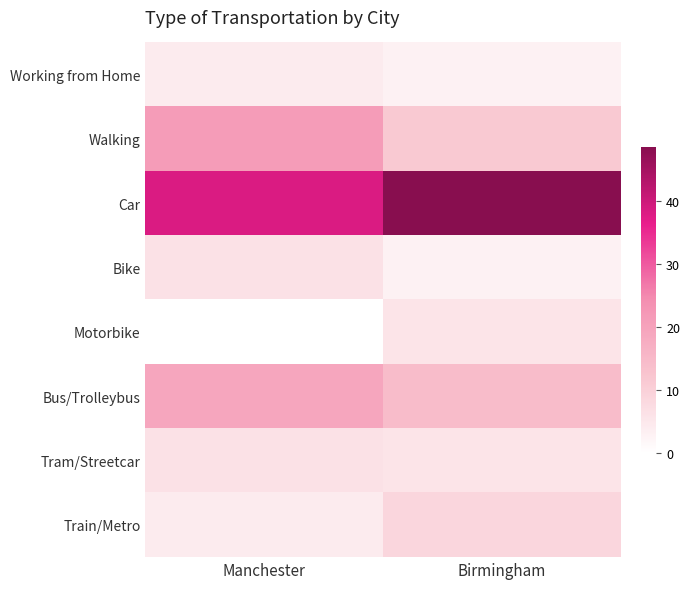

Reading left to right, what are all the values shown in this chart?

Working from Home: Manchester=4.3	Birmingham=2.9
Walking: Manchester=21.3	Birmingham=11.4
Car: Manchester=38.3	Birmingham=48.6
Bike: Manchester=6.4	Birmingham=2.9
Motorbike: Manchester=0.0	Birmingham=5.7
Bus/Trolleybus: Manchester=19.1	Birmingham=14.3
Tram/Streetcar: Manchester=6.4	Birmingham=5.7
Train/Metro: Manchester=4.3	Birmingham=8.6